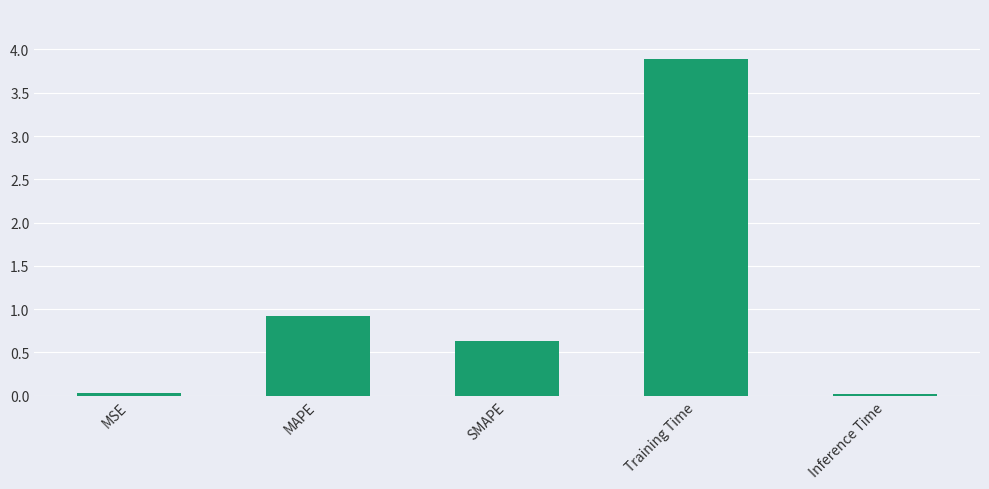

What is the label of the 2nd bar from the left?

MAPE